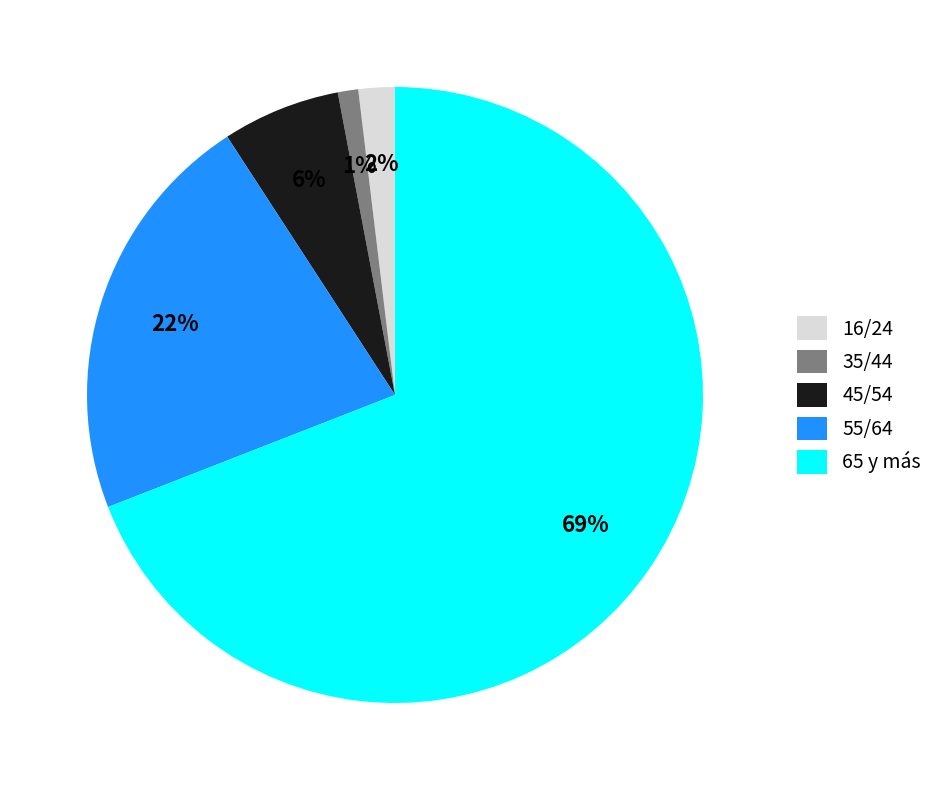

To the nearest percent, what is the difference between the largest and smallest slice percentages?

68%